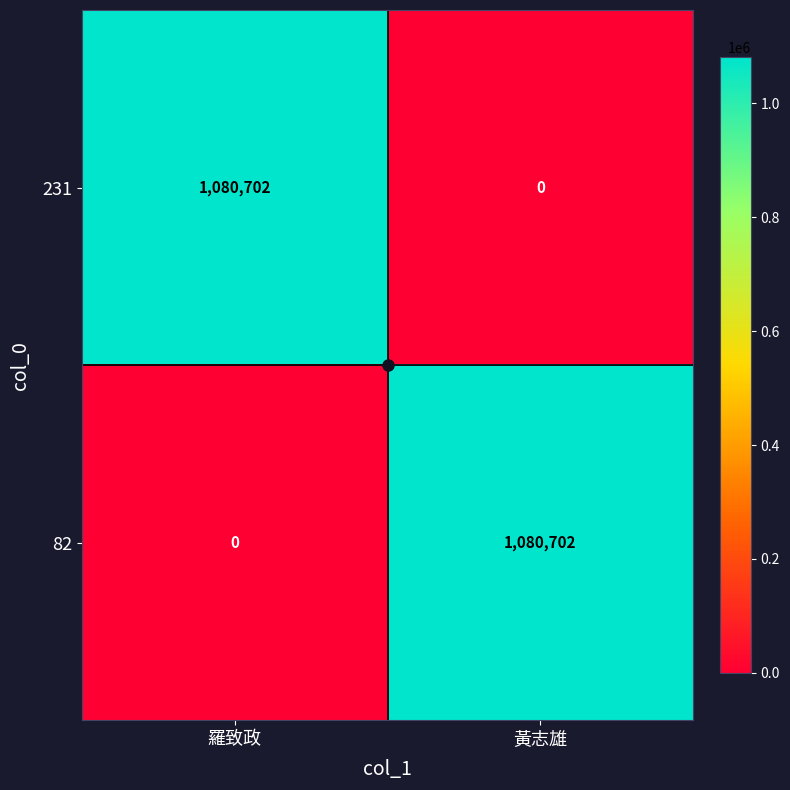

The 231 series shows 1521394 at 羅致政. True or false?

False